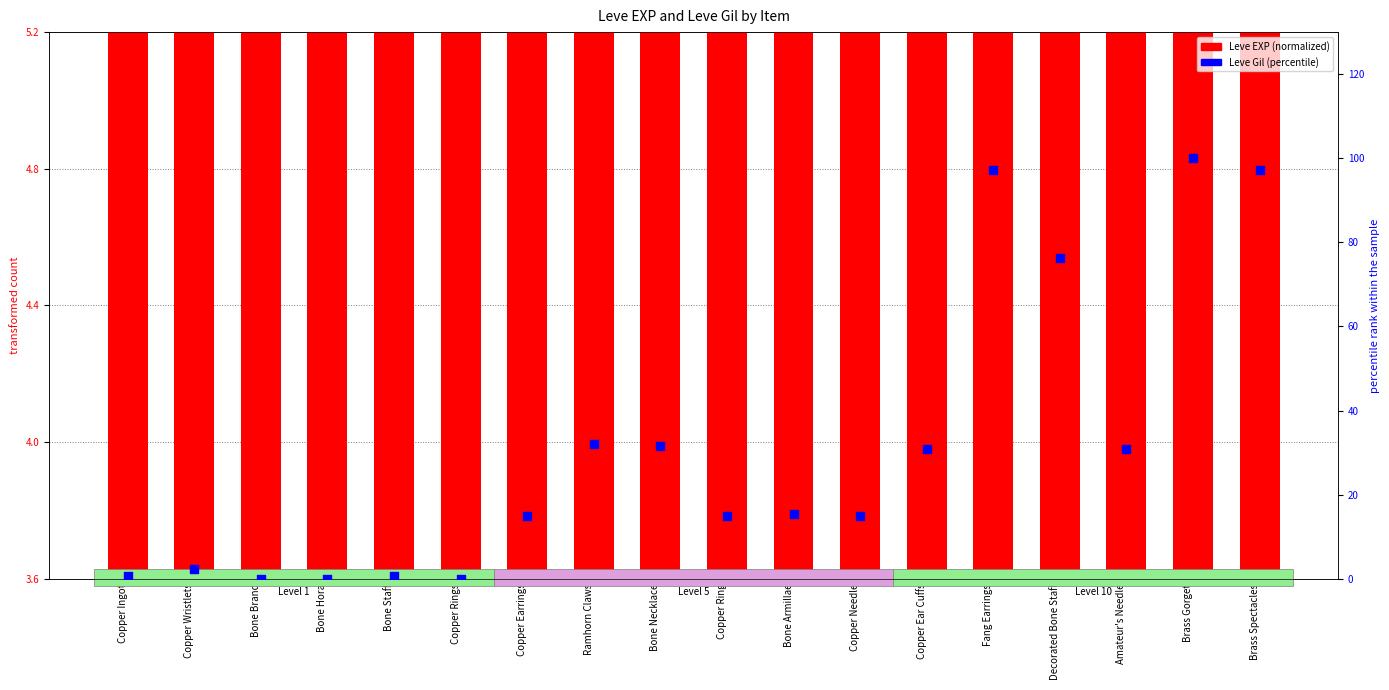

At which category is the sum across all series the highest?

Brass Gorget